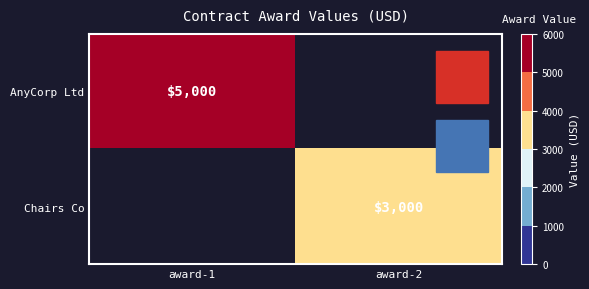

Is it true that Chairs Co equals 4595 at award-2?

False